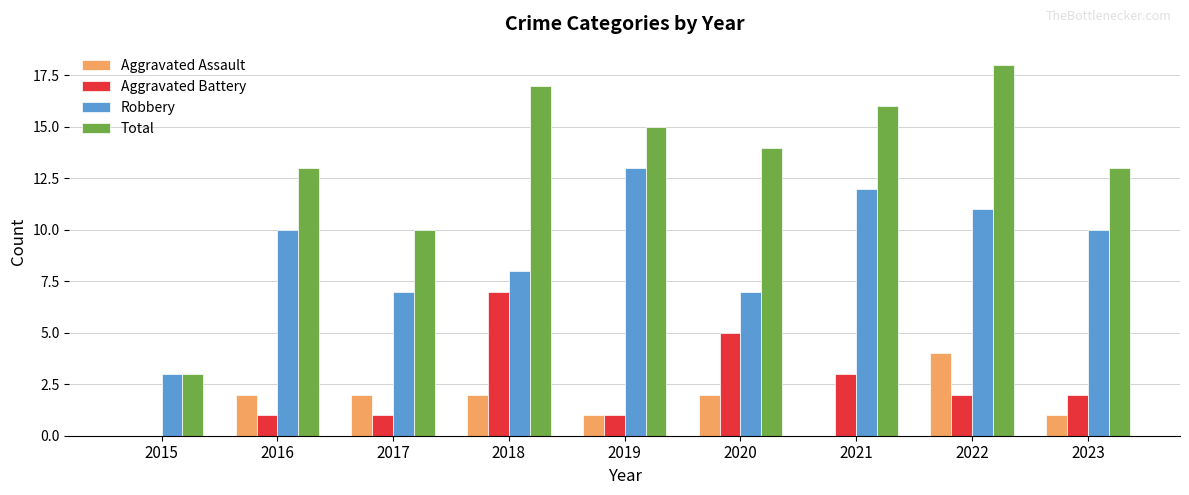

What is the sum of the Aggravated Battery values at 2020 and 2018?

12